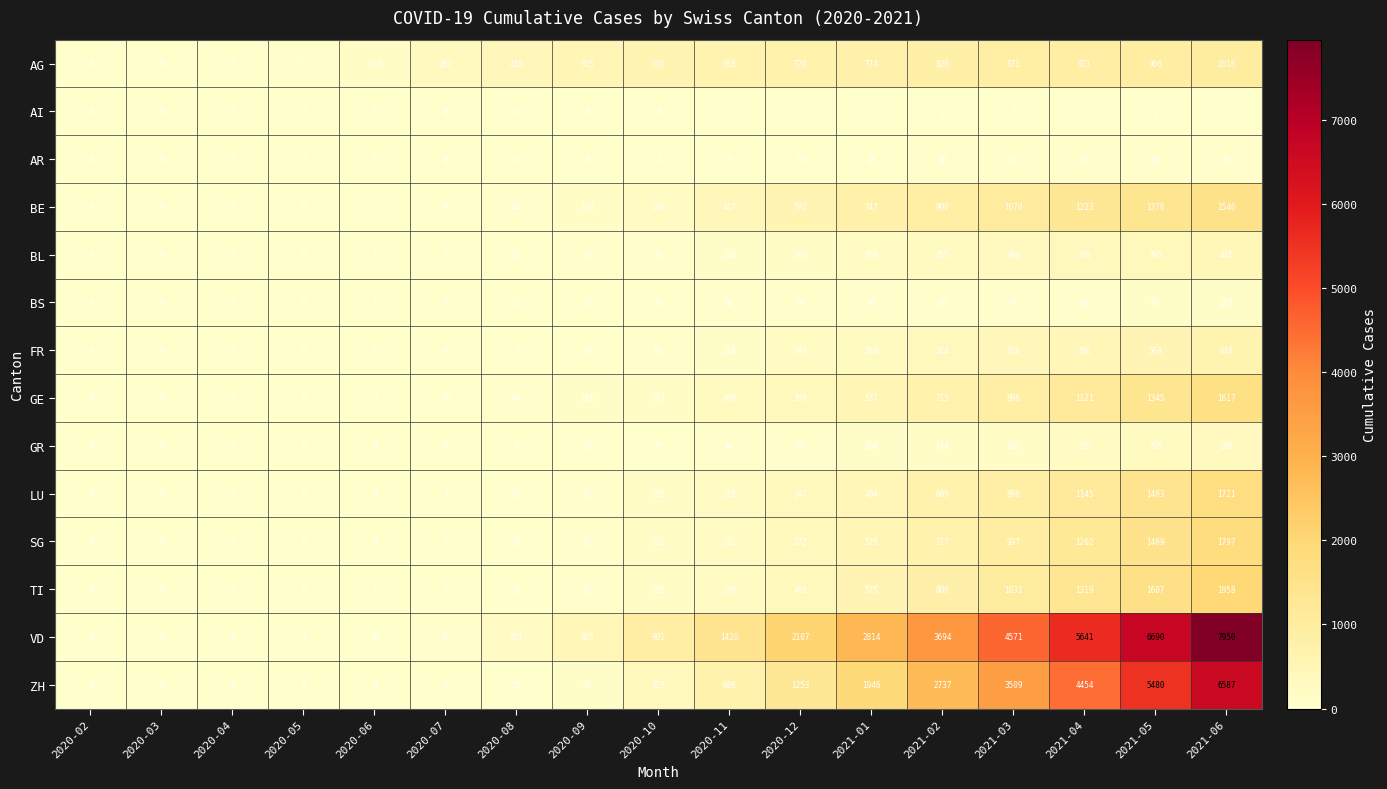

Which series has the largest total across all categories?

VD